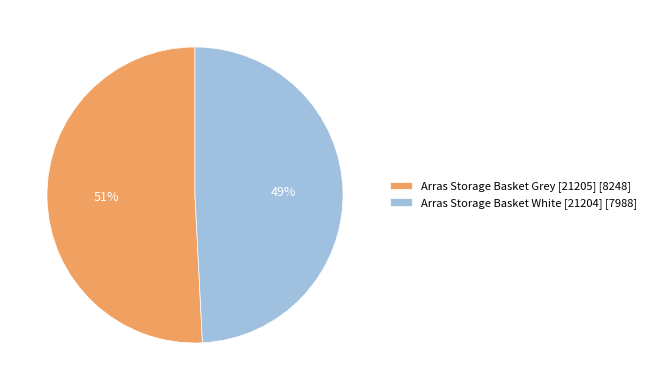

To the nearest percent, what is the difference between the largest and smallest slice percentages?

2%